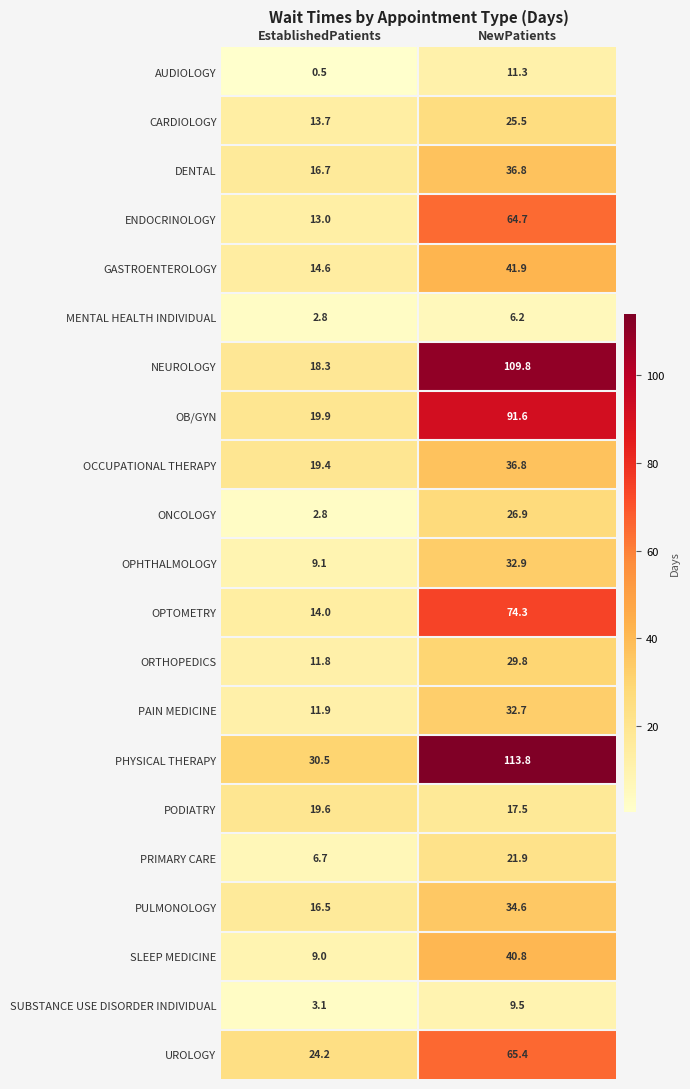

True or false: ORTHOPEDICS has a value of 45.1 at NewPatients.

False